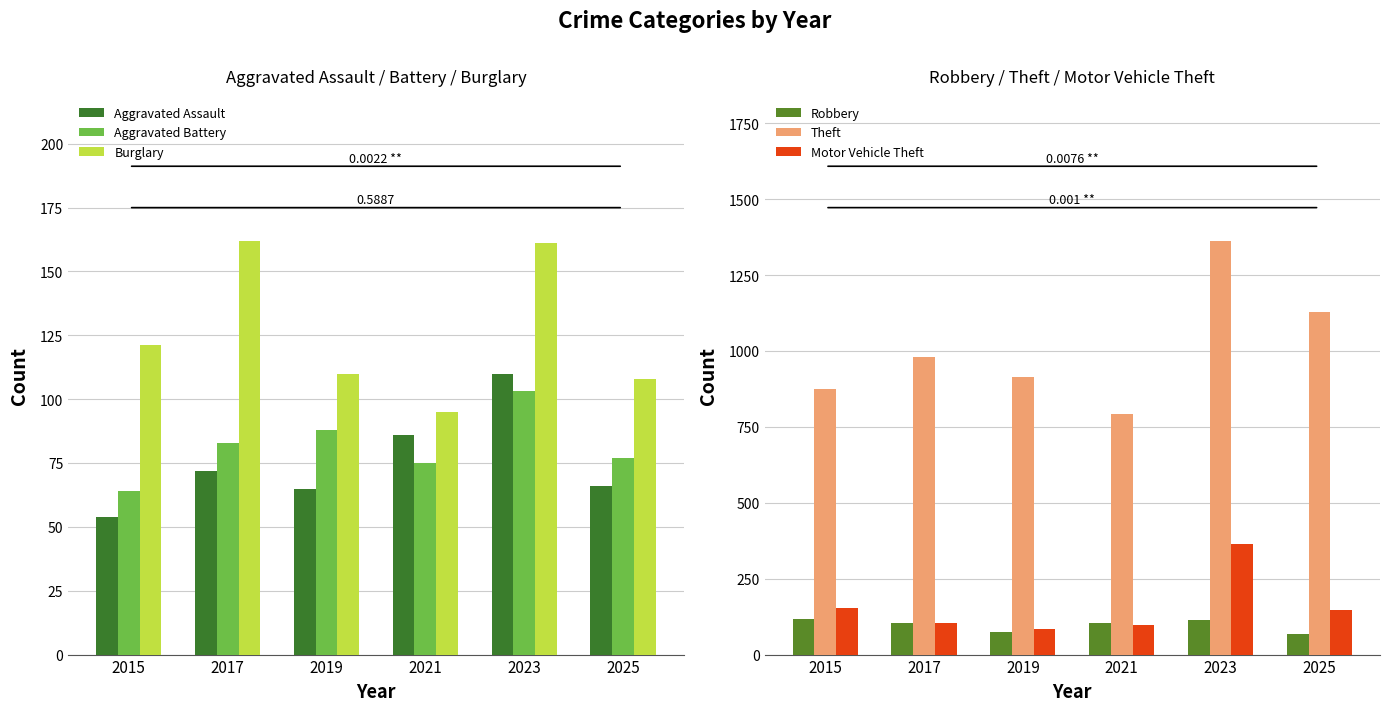

Count the number of data series in this chart.

6